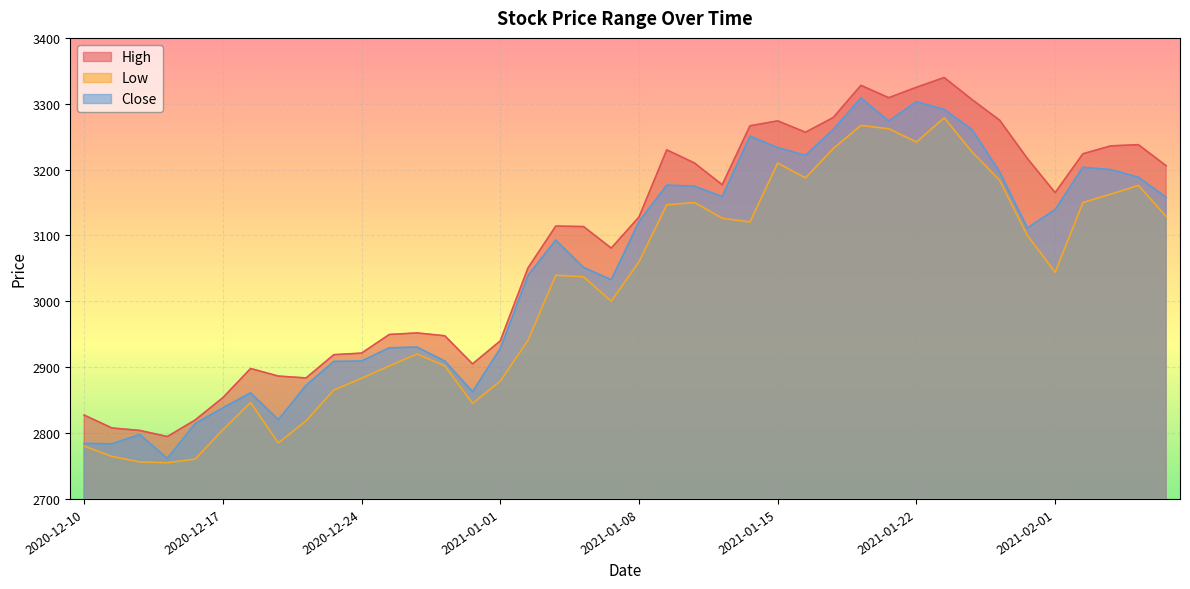

List the series in order of their peak value, highest first.

High, Close, Low